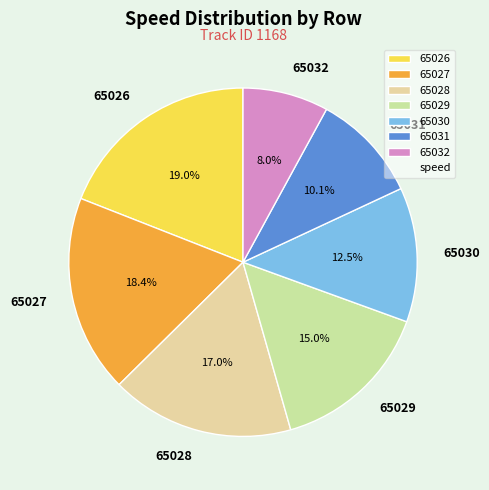

What is the total percentage of 65026 and 65030?

31.5%